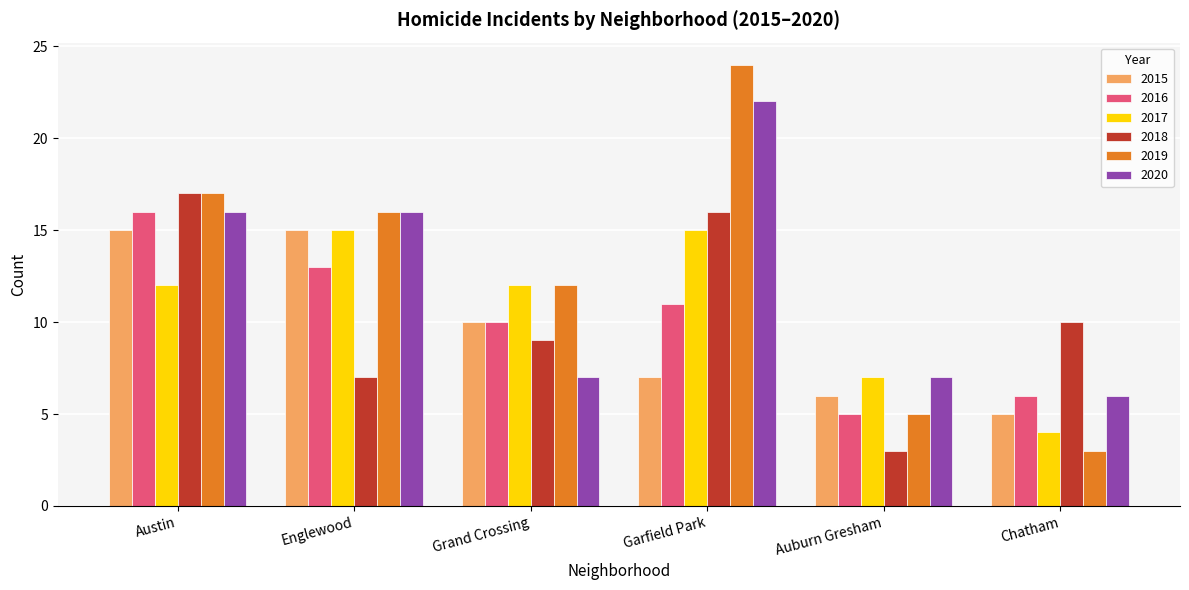

What is the sum of all 2019 values?

77